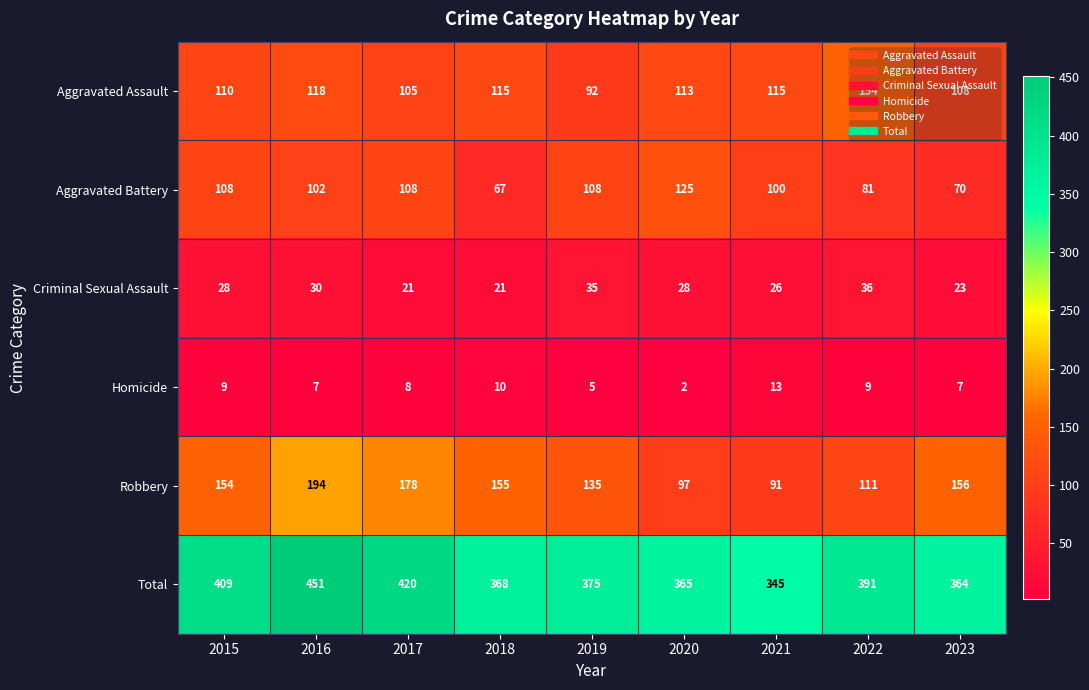

Is it true that Criminal Sexual Assault equals 10 at 2023?

False